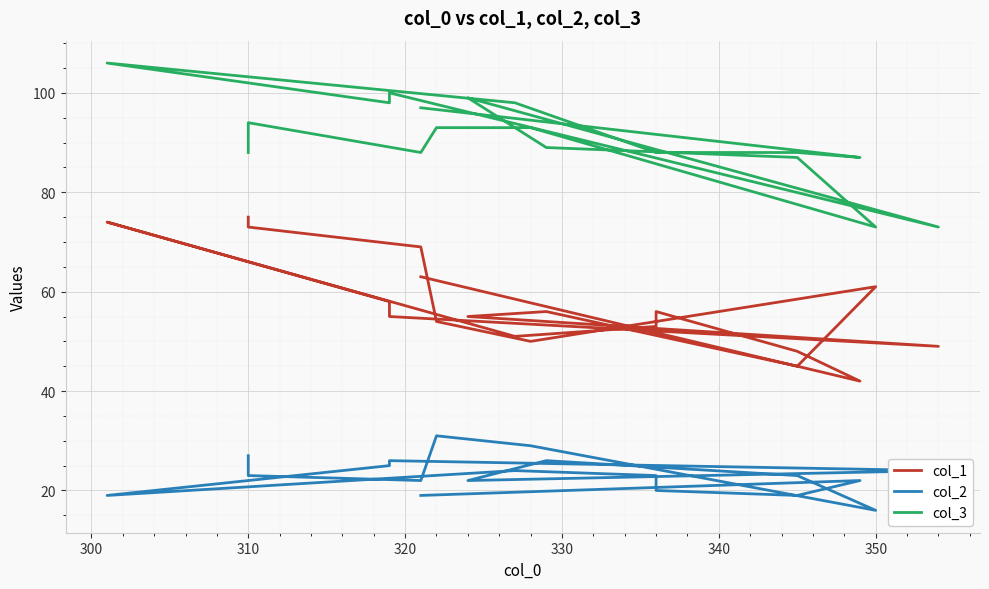

What is the difference between the maximum and minimum values in the col_3 series?

33